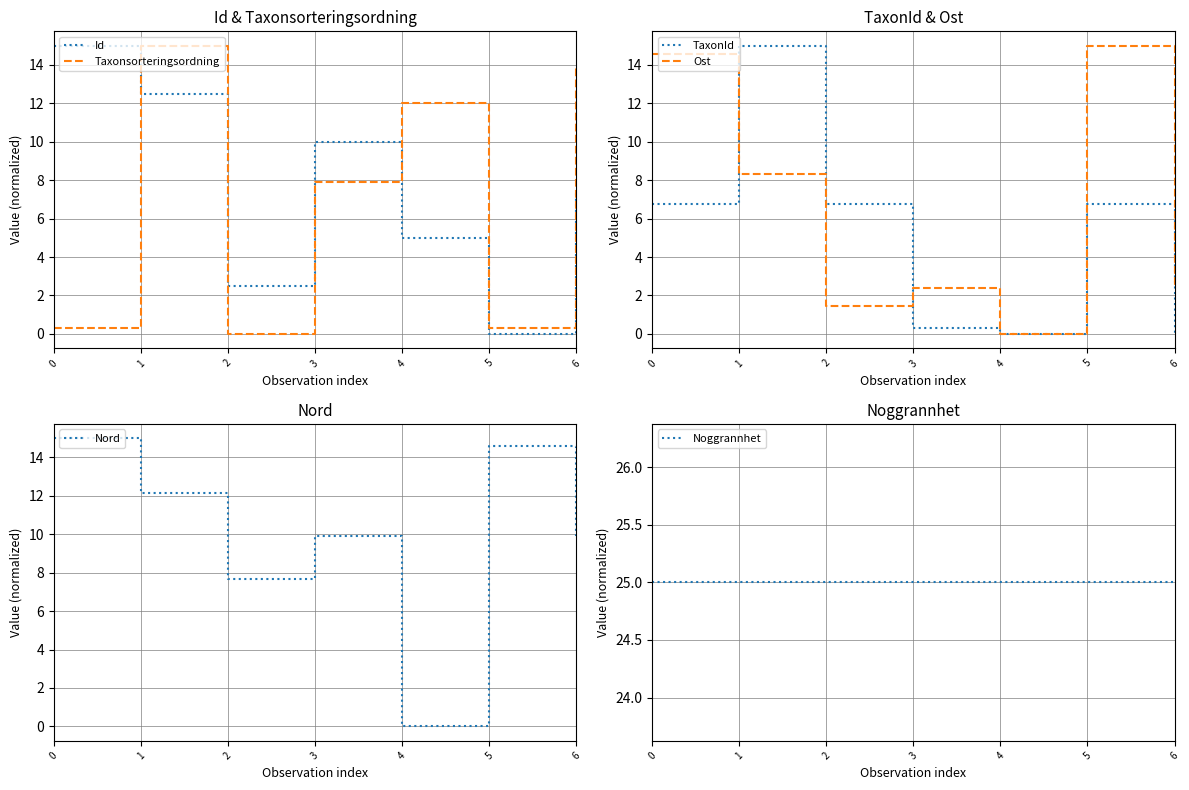

Reading left to right, list all the values displayed in this chart.

Id: 0=15.0	1=12.5	2=2.5	3=10.0	4=5.0	5=0.0	6=7.5
Taxonsorteringsordning: 0=0.3	1=15.0	2=0.0	3=7.9	4=12.0	5=0.3	6=13.8
TaxonId: 0=6.8	1=15.0	2=6.8	3=0.3	4=0.0	5=6.8	6=0.0
Ost: 0=14.5	1=8.3	2=1.5	3=2.4	4=0.0	5=15.0	6=2.4
Nord: 0=15.0	1=12.2	2=7.6	3=9.9	4=0.0	5=14.6	6=9.9
Noggrannhet: 0=25.0	1=25.0	2=25.0	3=25.0	4=25.0	5=25.0	6=25.0